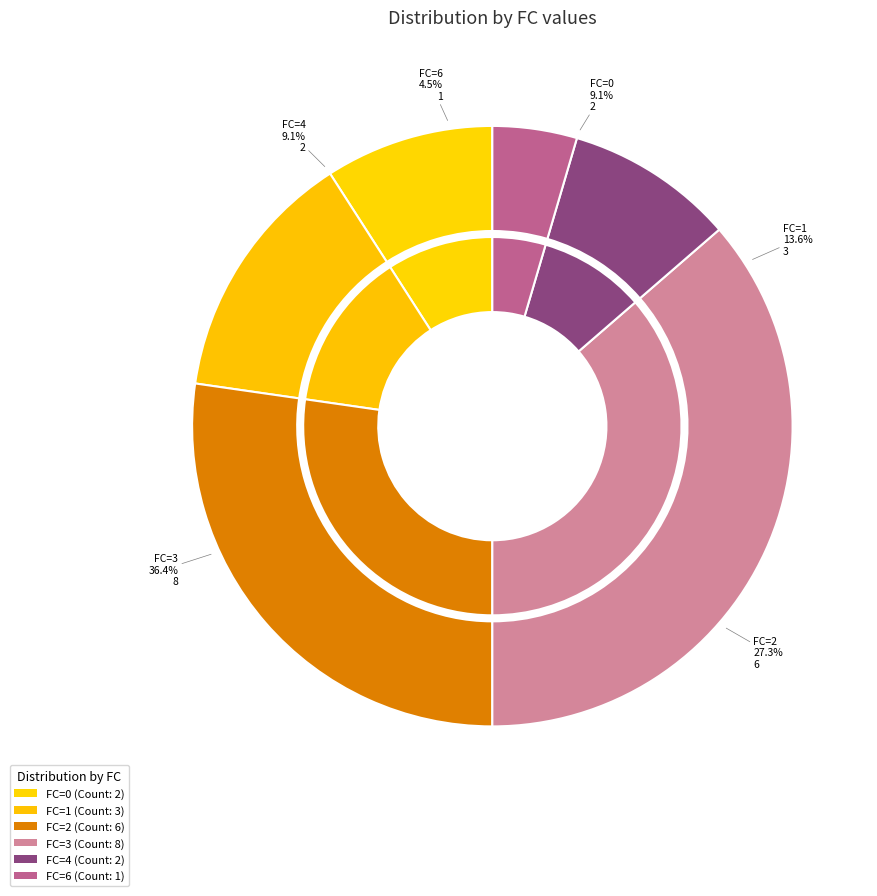

To the nearest percent, what is the average slice percentage?

17%